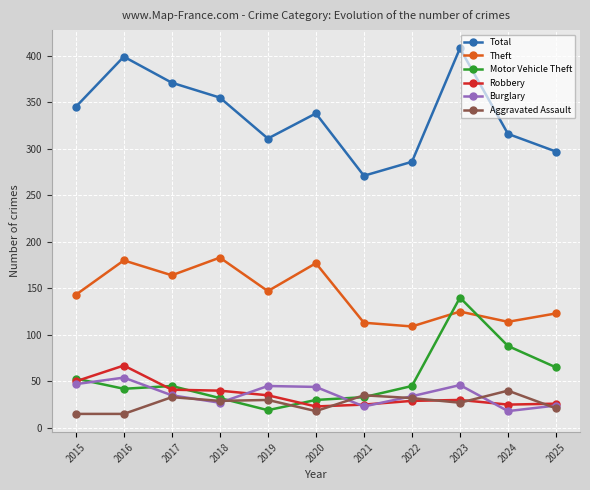

True or false: Robbery has a value of 89 at 2015.

False